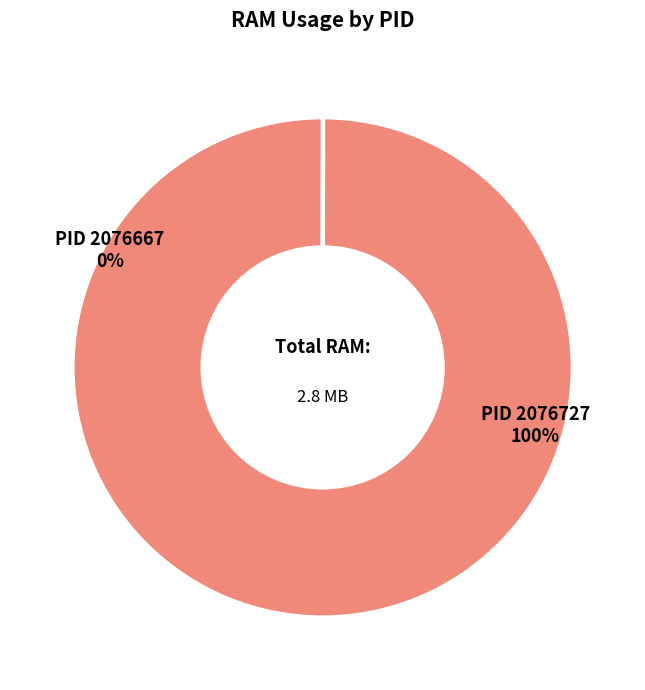

How many segments does this pie chart have?

2